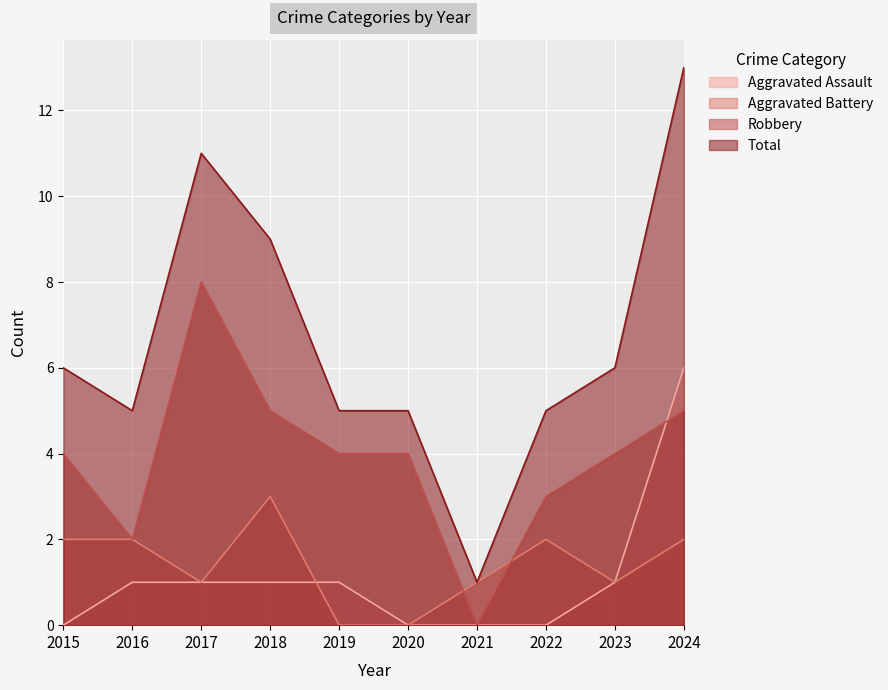

Which series changed the most between 2019 and 2023?

Aggravated Battery